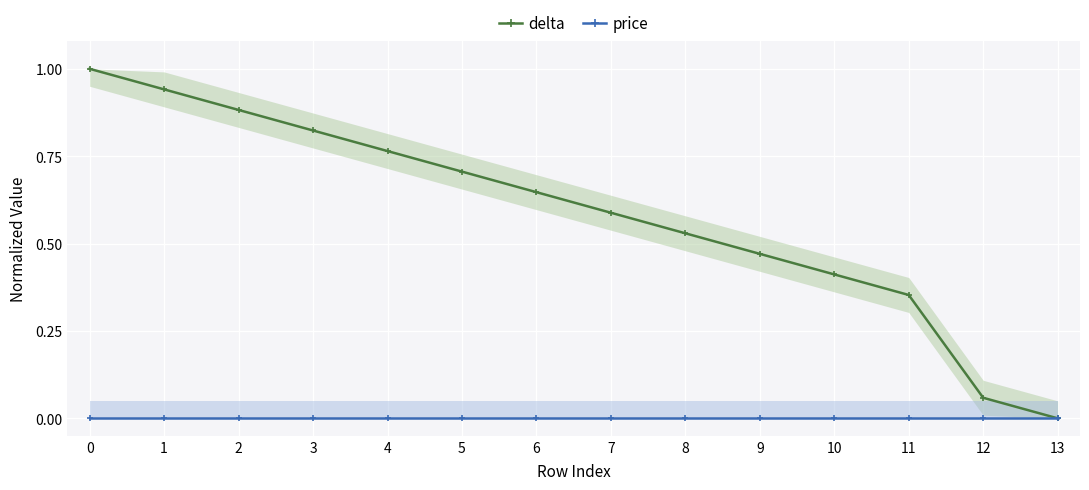

How many lines are shown in the chart?

2